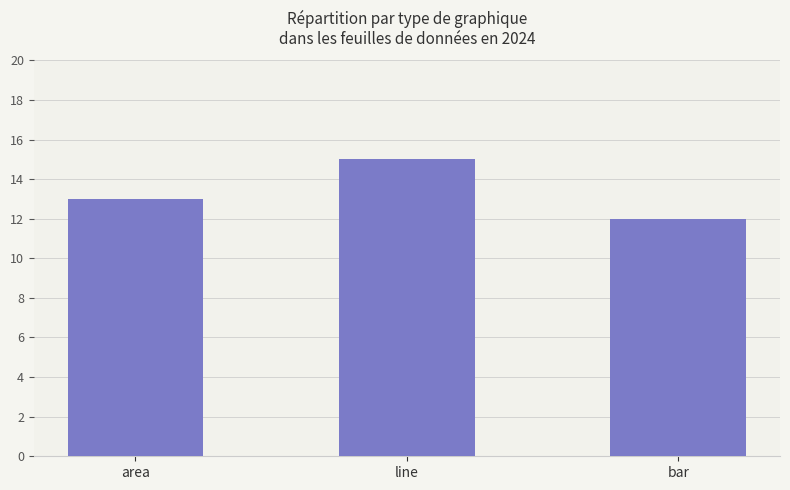

What is the approximate value at bar?

12